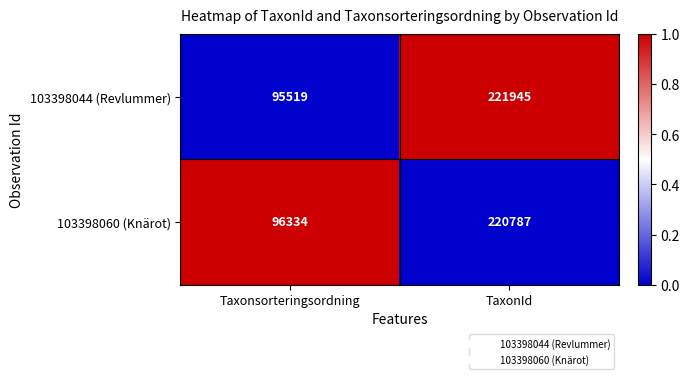

List the series in order of their overall mean, lowest first.

103398060 (Knärot), 103398044 (Revlummer)